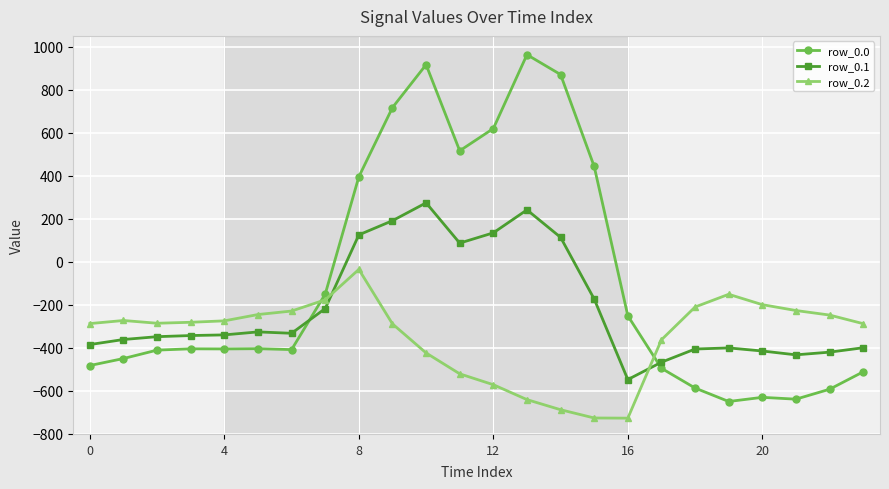

Which series has the largest total across all categories?

row_0.0